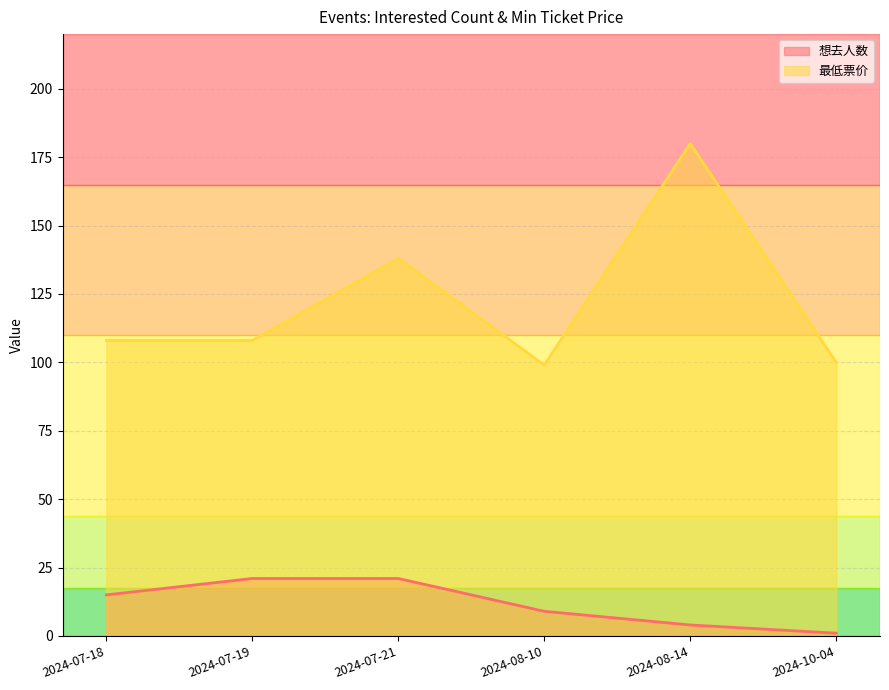

What are all the series names shown in the legend?

想去人数, 最低票价